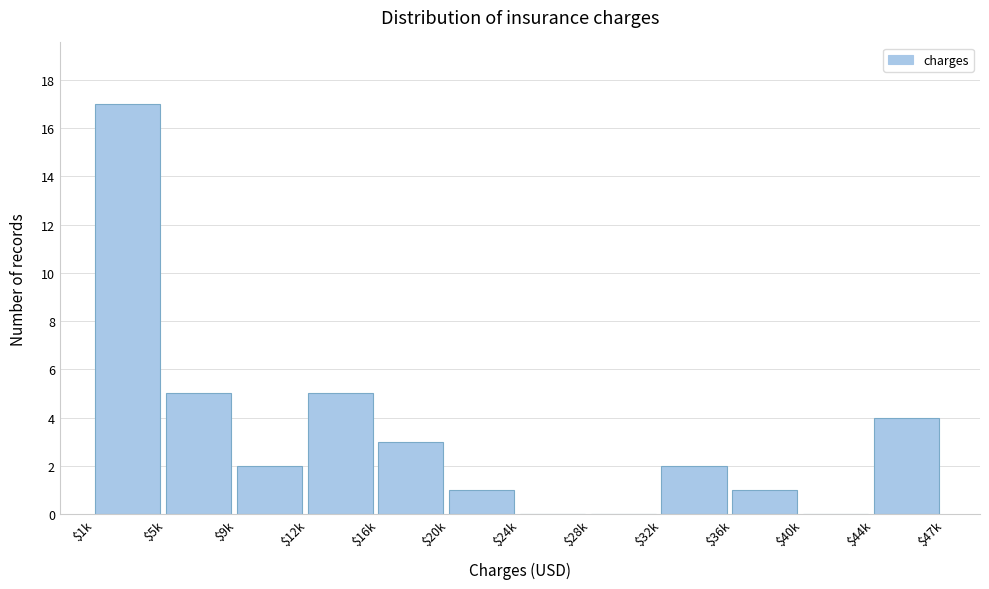

What is the sum of all values?

40